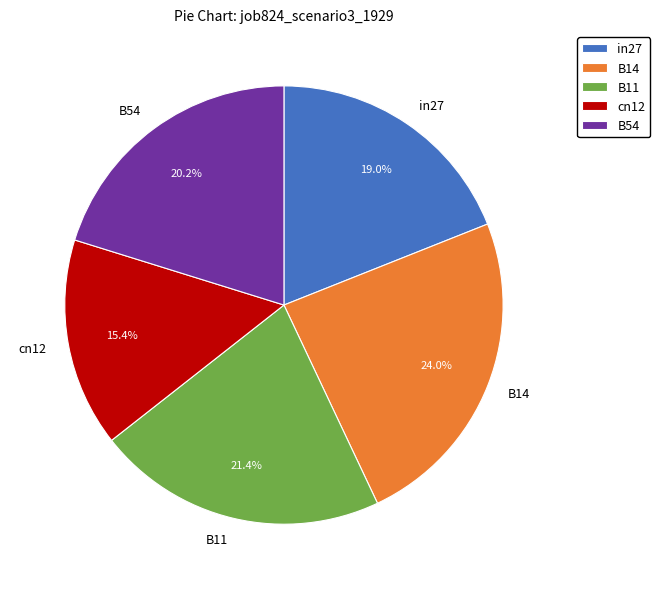

Between B14 and B54, which is larger?

B14